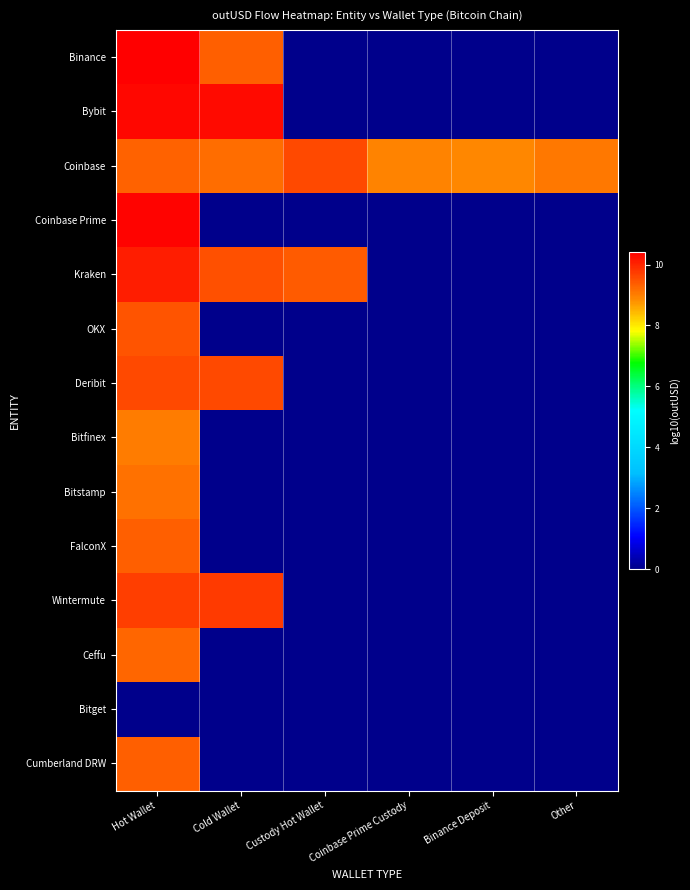

What is the maximum value shown in the chart?

10.4